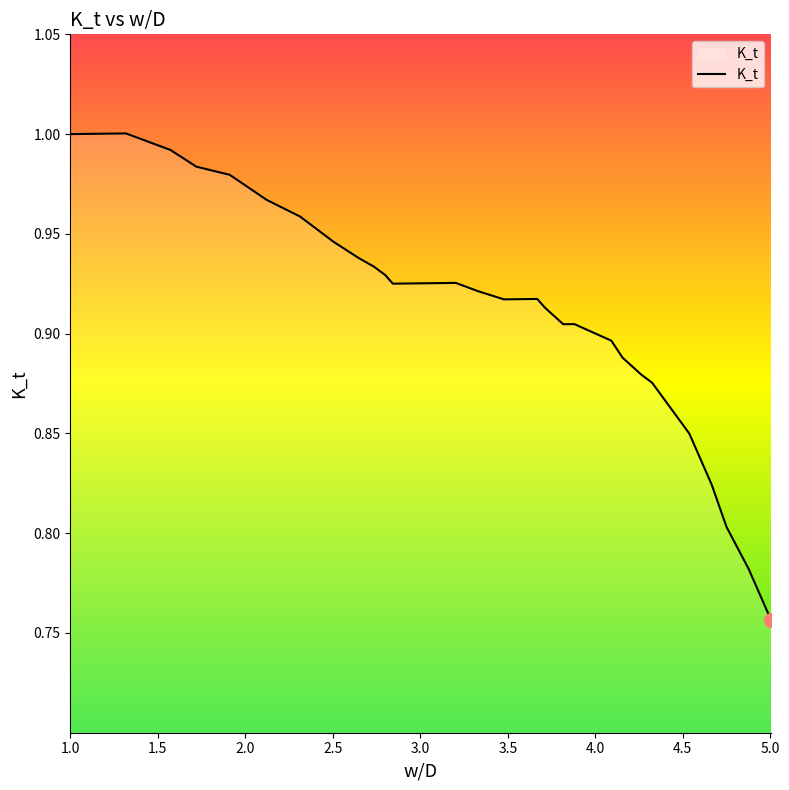

What is the label of the 30th point from the right?

2.1223912994324734